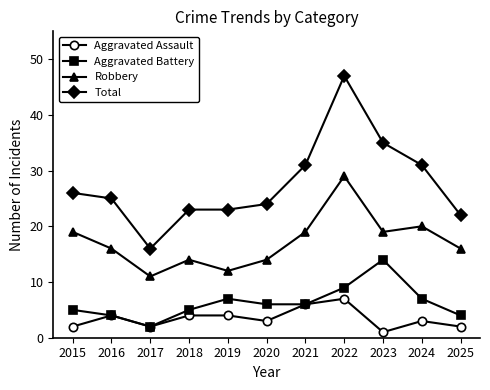

True or false: Aggravated Battery and Total cross at least once.

False